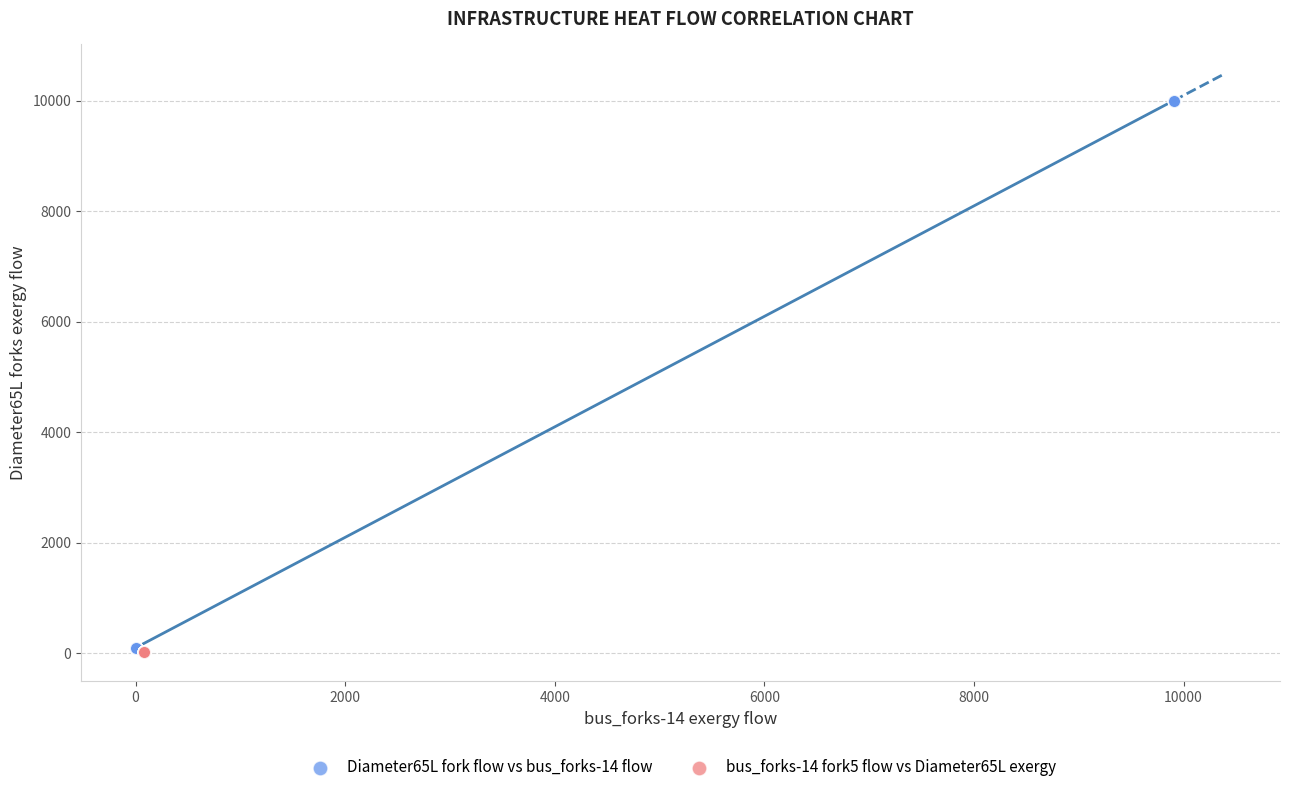

Which series contains the highest Y value?

Diameter65L fork flow vs bus_forks-14 flow